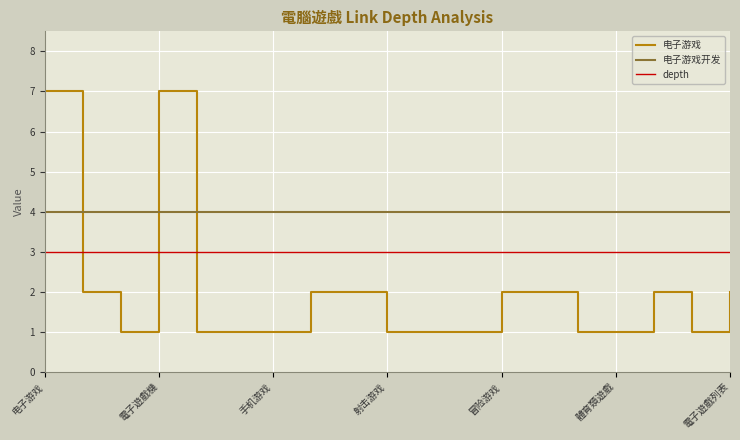

At how many categories does at least one series exceed 6?

2